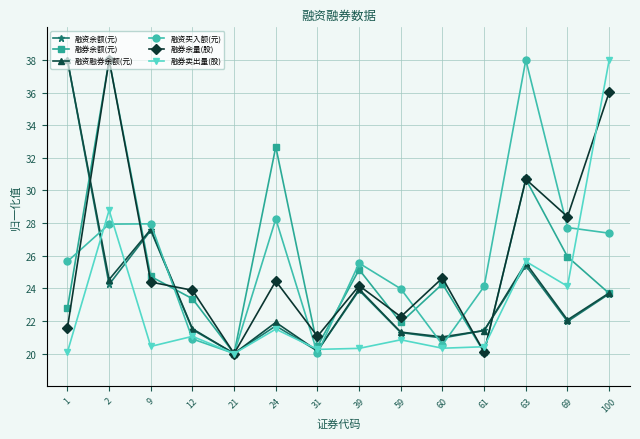

True or false: 融资融券余额(元) and 融券余量(股) intersect in this chart.

True